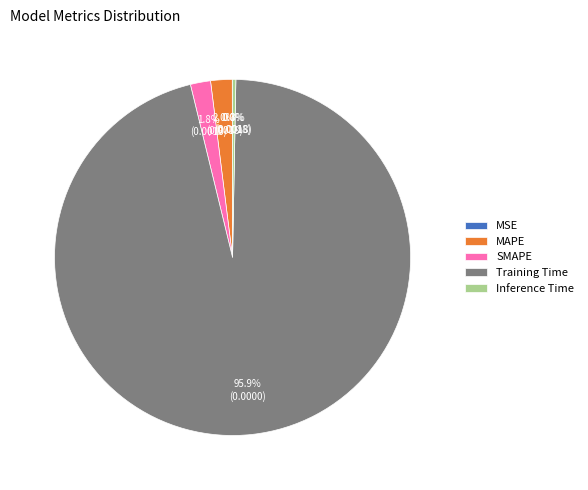

Do Inference Time and Training Time together represent more than half of the pie?

Yes